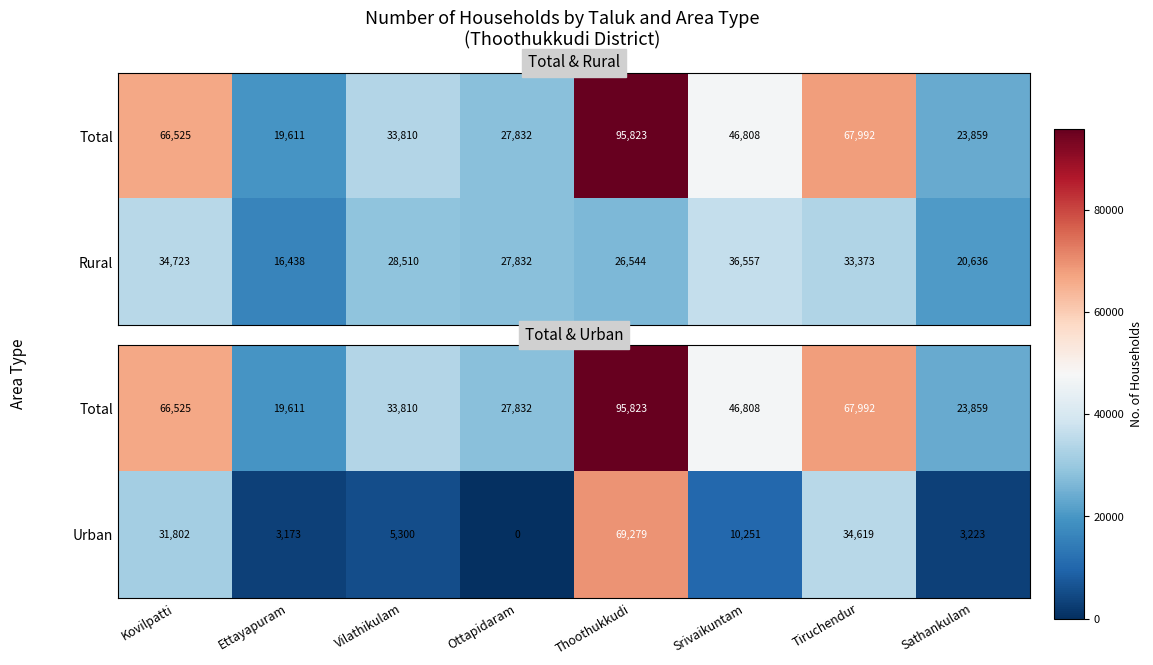

What is the average value of the Urban series?

19706